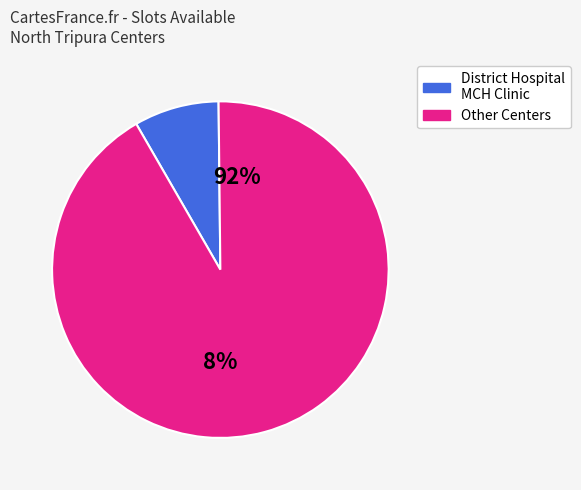

Is it true that Jalebasa MCH is 16% of the pie?

False